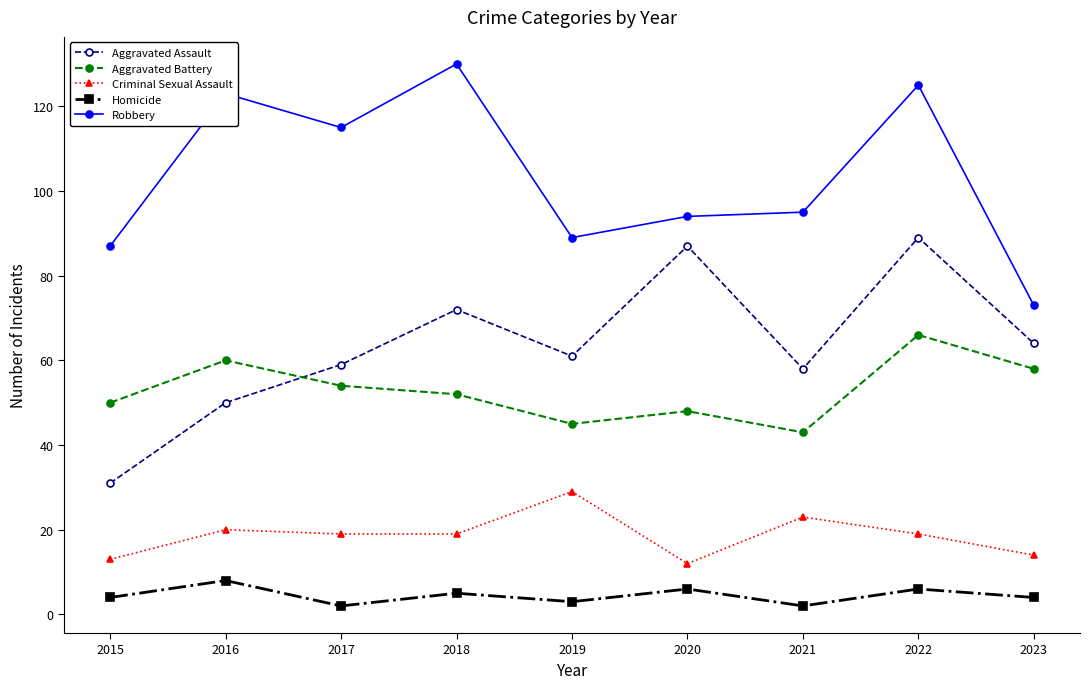

Between 2015 and 2019, which series saw the biggest shift?

Aggravated Assault